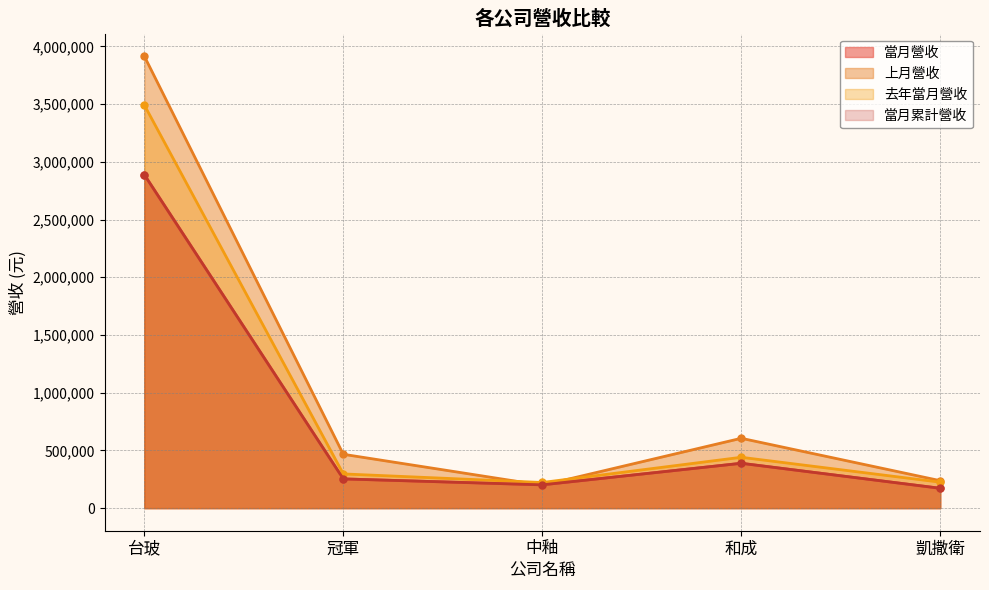

In 上月營收, how many points are higher than both neighbors (excluding endpoints)?

1